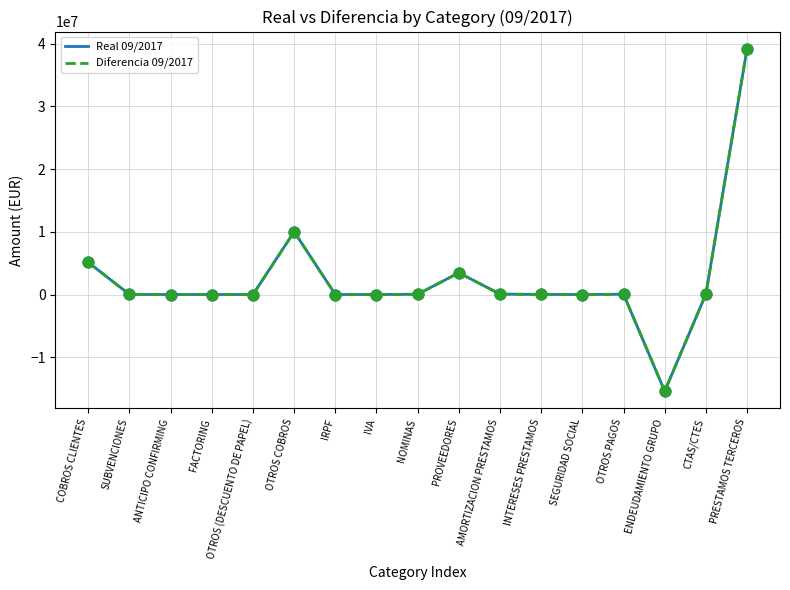

Is the value of Diferencia 09/2017 at NOMINAS greater than the value of Real 09/2017 at PROVEEDORES?

No